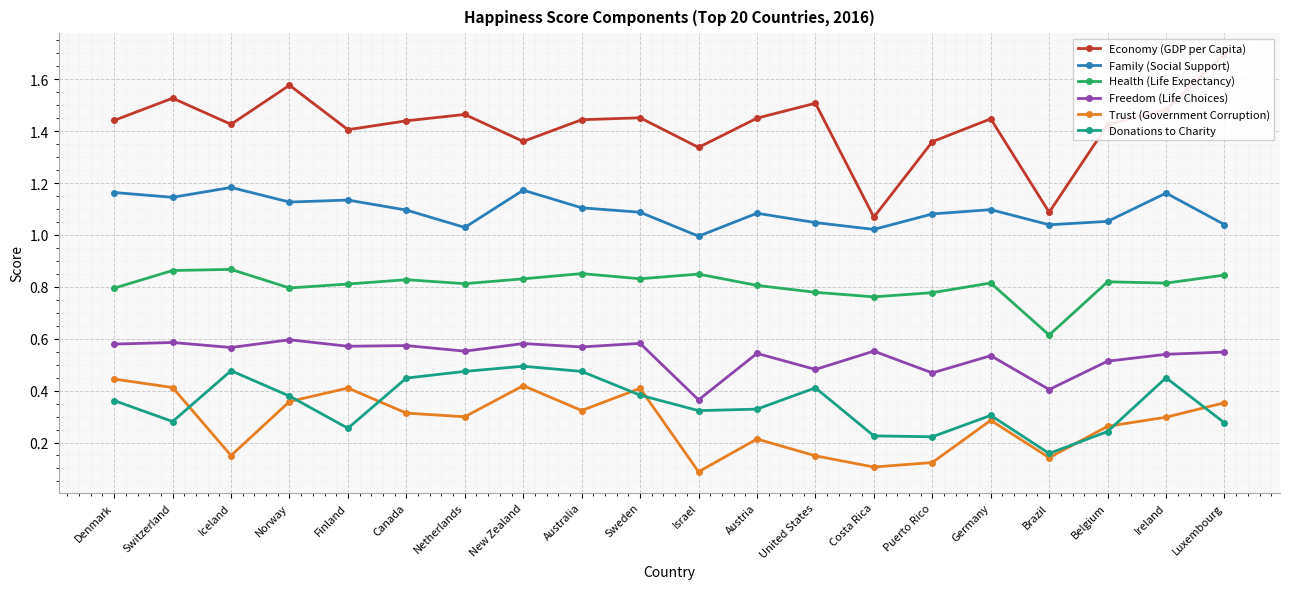

What is the average value of the Donations to Charity series?

0.3